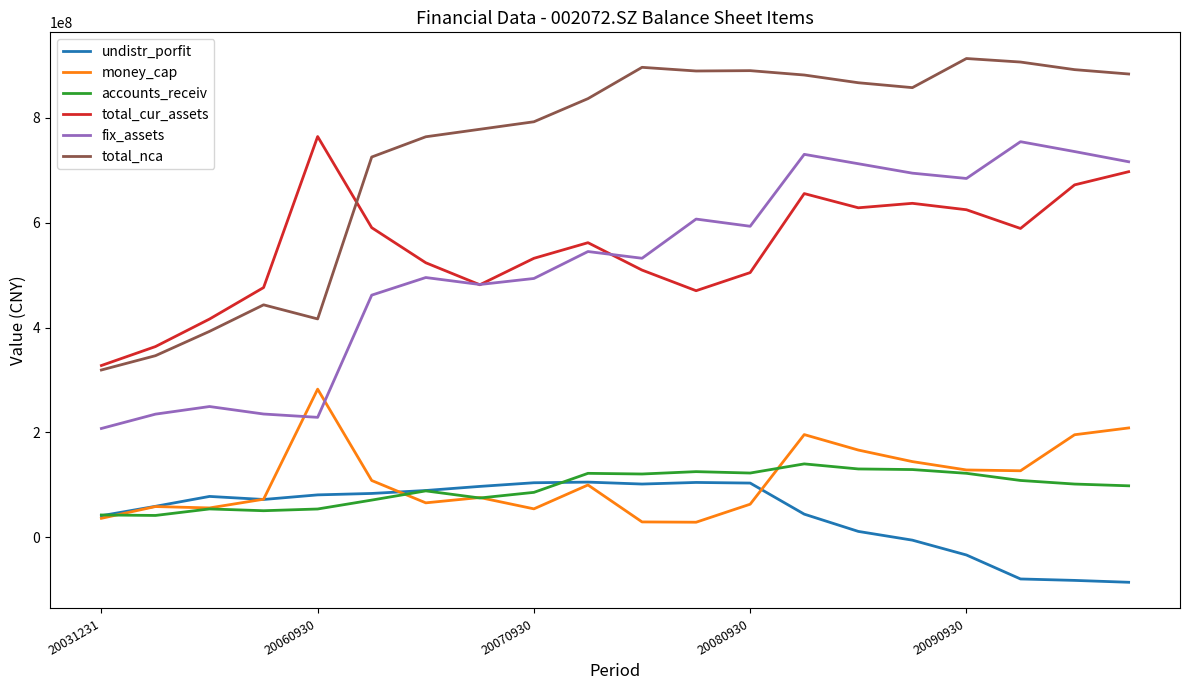

Which series has the largest range (max minus min)?

total_nca